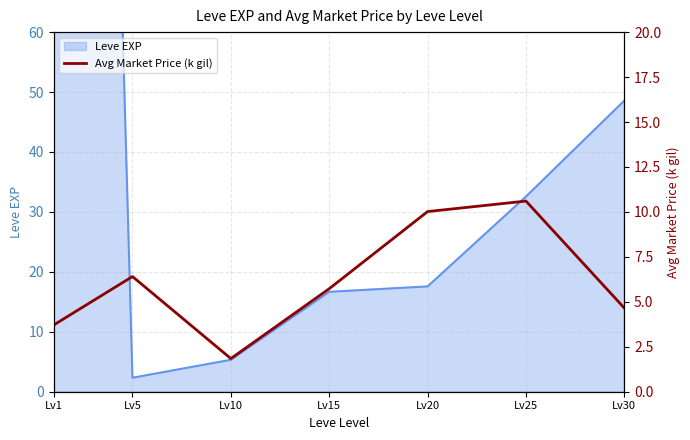

Reading left to right, extract all data points from this chart.

Lv1=3.7	Lv5=6.4	Lv10=1.8	Lv15=5.7	Lv20=10.0	Lv25=10.6	Lv30=4.7